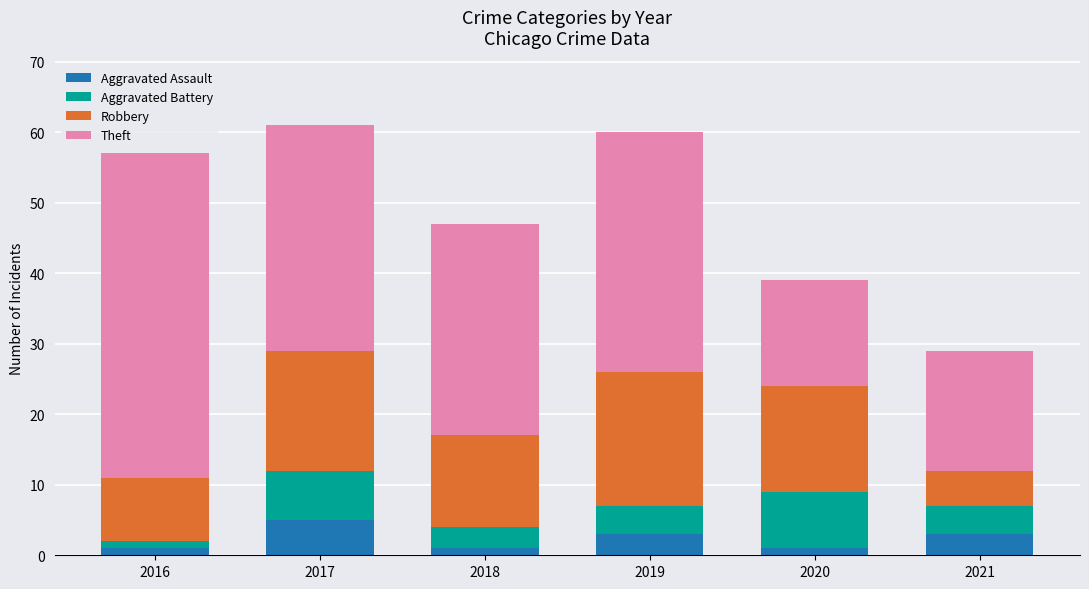

Read the Aggravated Assault value at 2019.

3